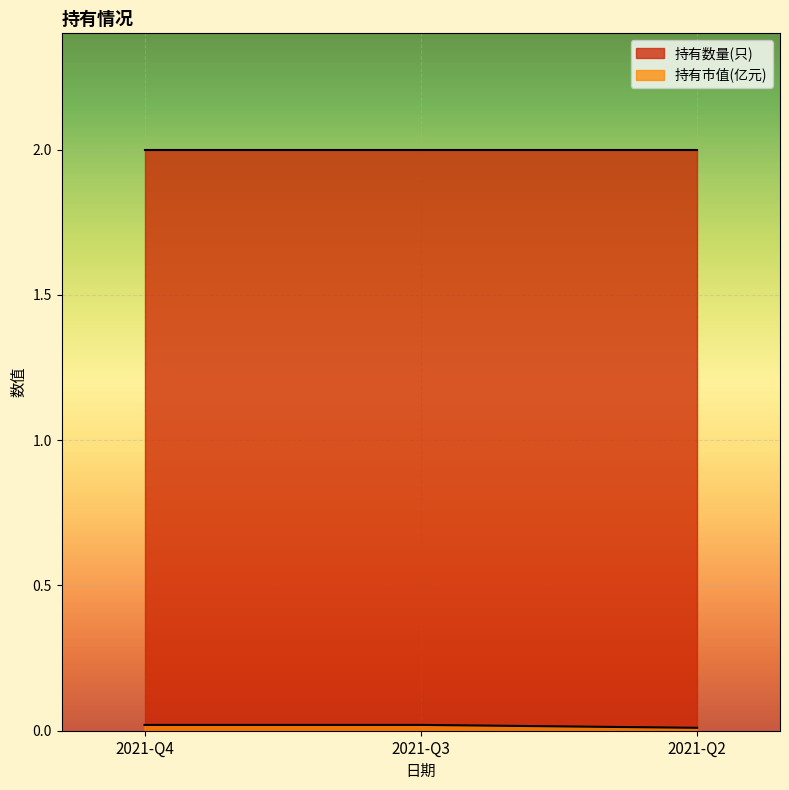

What is the highest value of the 持有数量(只) series?

2.0